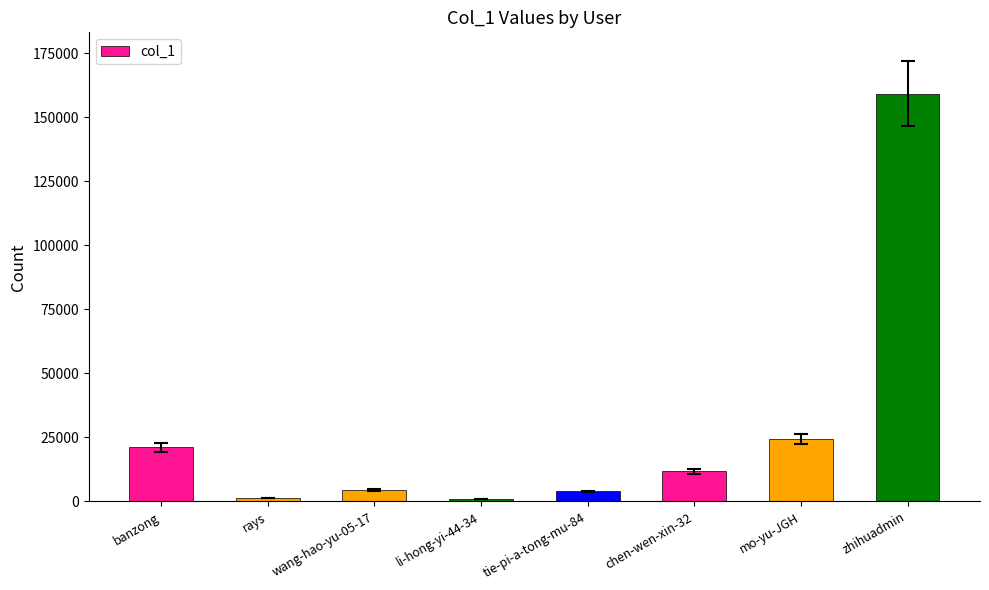

Is it true that the value at mo-yu-JGH is 35759?

False